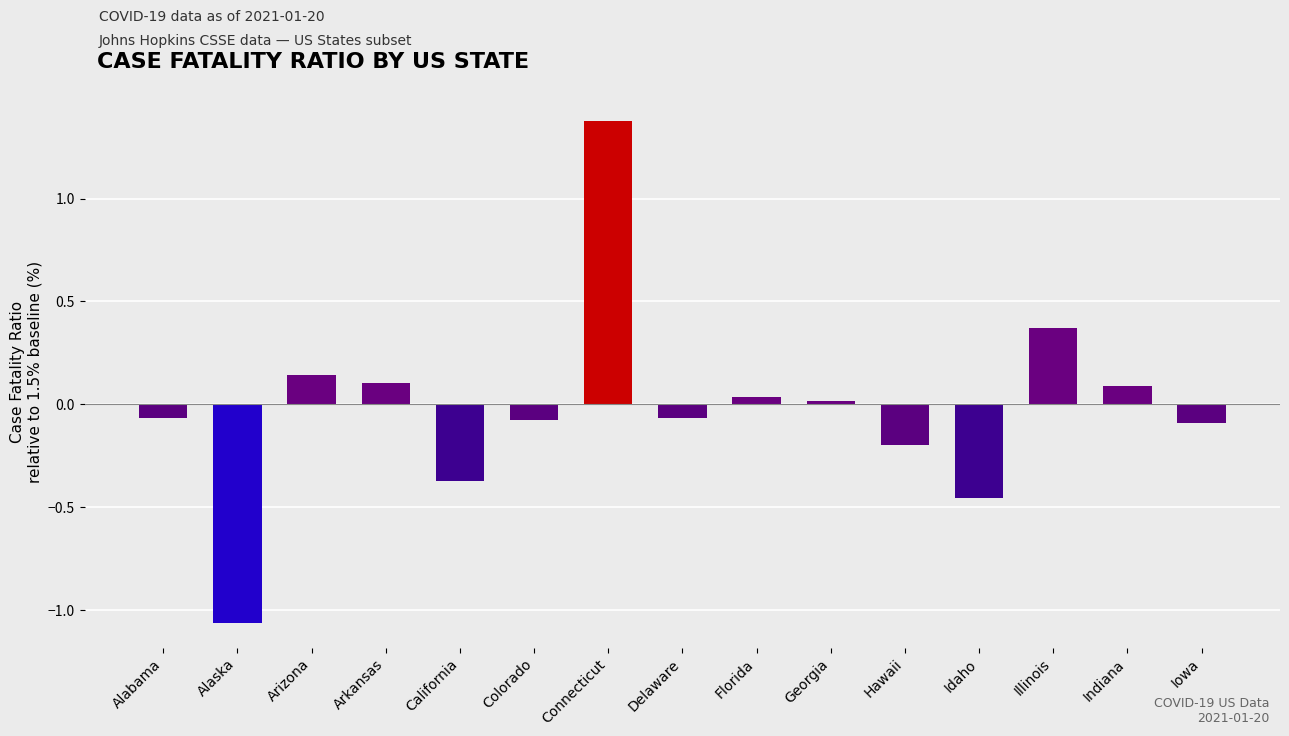

What is the greatest value displayed?

1.4